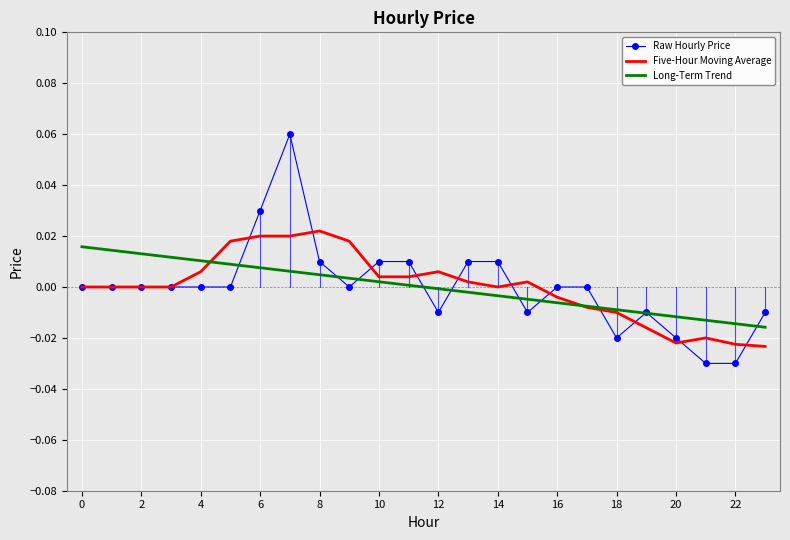

List the series in order of their peak value, highest first.

Raw Hourly Price, Five-Hour Moving Average, Long-Term Trend